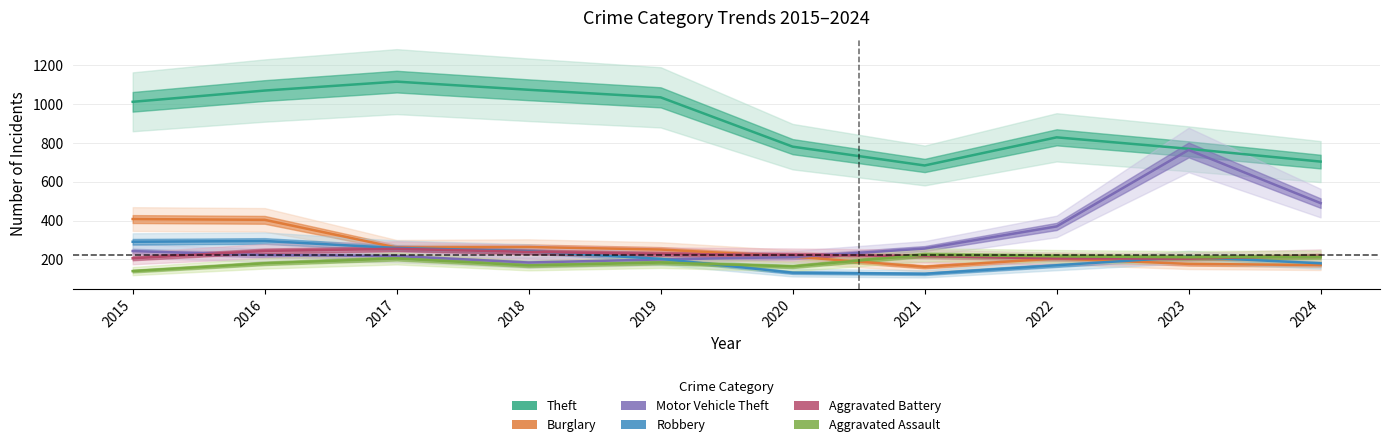

What is the total value across all series at 2015?

2300